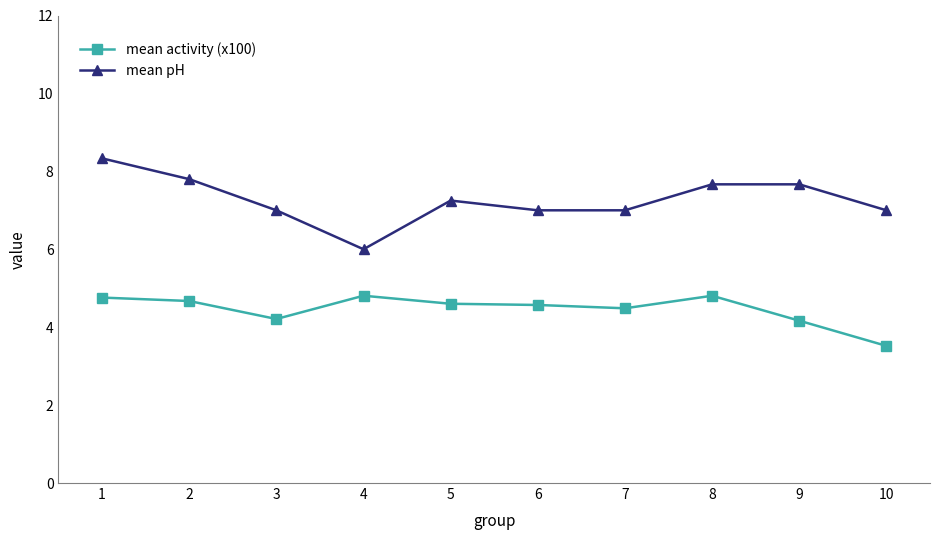

The value of mean activity (x100) at 9 is 4.2. True or false?

True